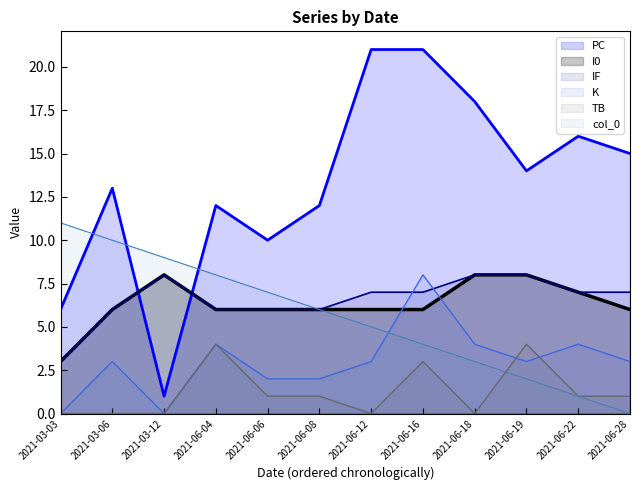

At which category is the sum across all series the highest?

2021-06-16